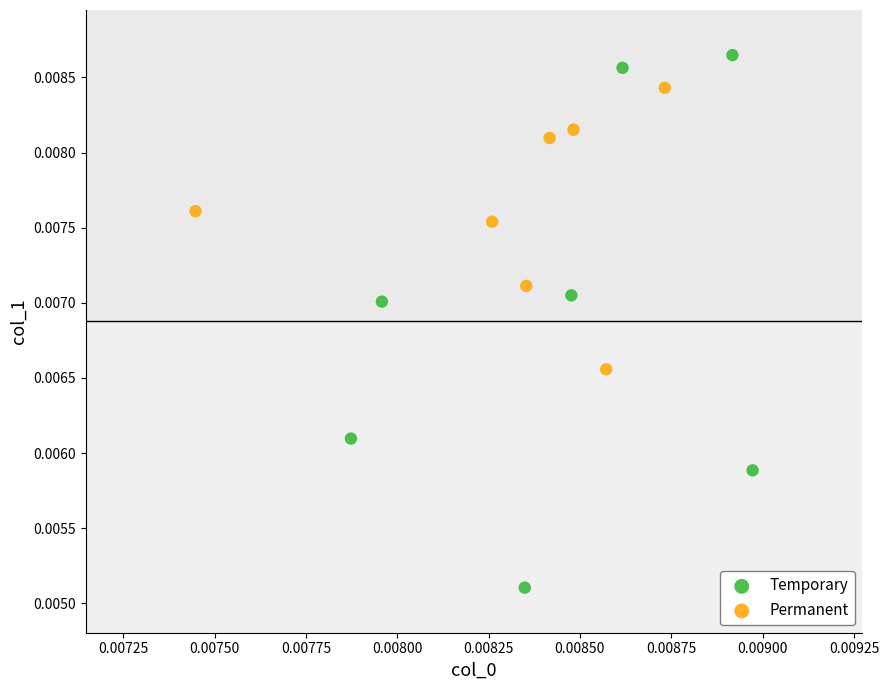

Which series has the largest Y range (max minus min)?

Temporary